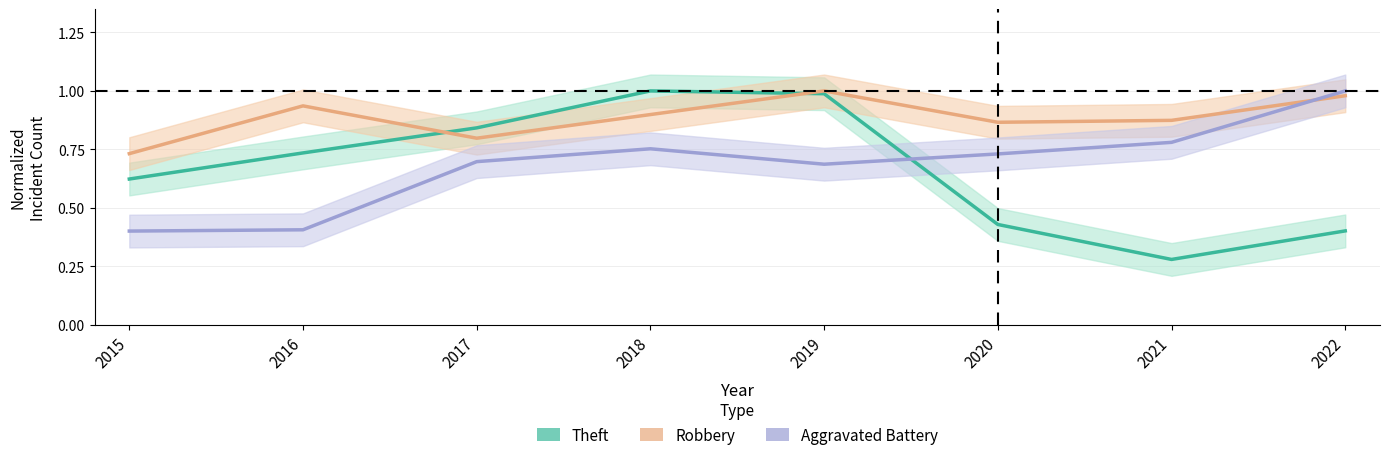

In Theft, how many points are lower than both neighbors (excluding endpoints)?

1